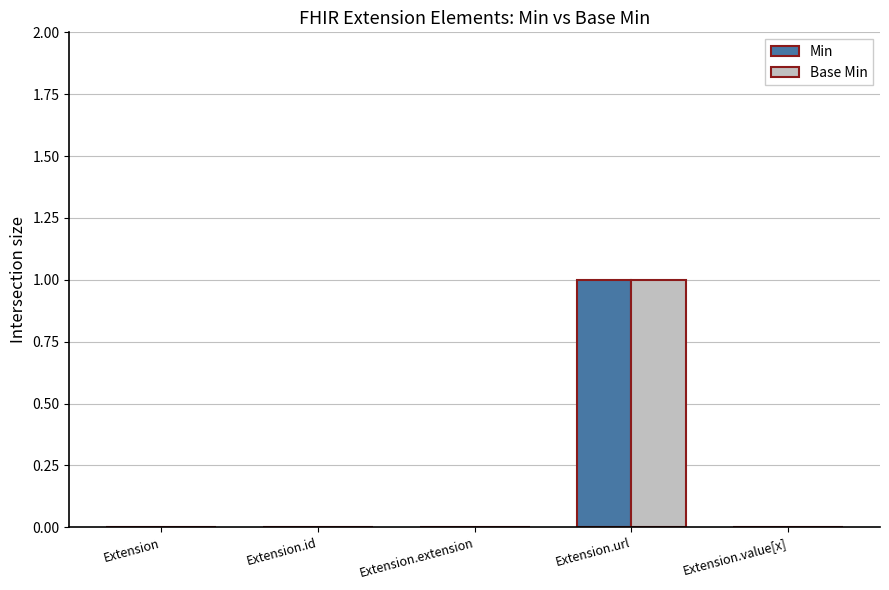

Read the Base Min value at Extension.url.

1